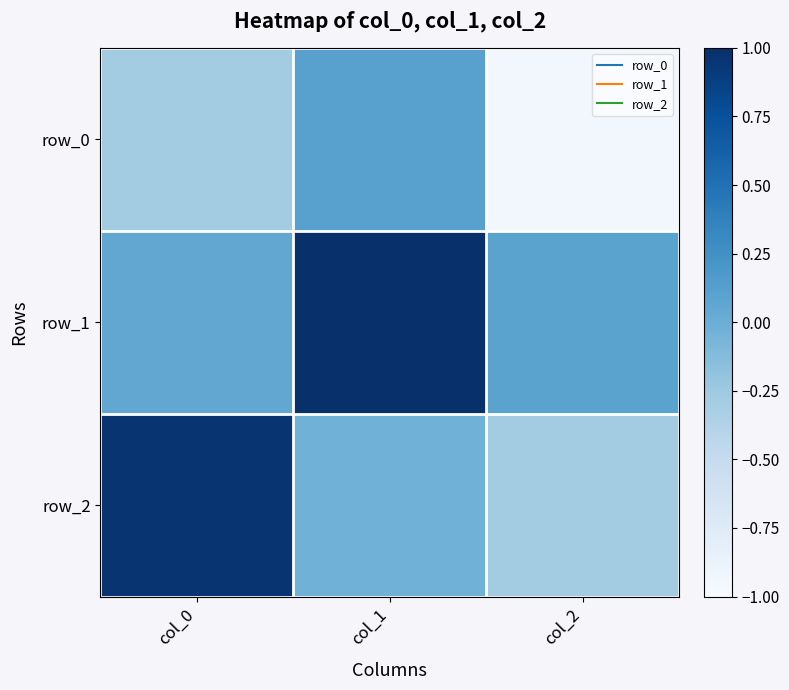

Reading left to right, extract all data points from this chart.

row_0: col_0=-0.3	col_1=0.1	col_2=-1.0
row_1: col_0=0.1	col_1=1.0	col_2=0.1
row_2: col_0=1.0	col_1=-0.0	col_2=-0.3